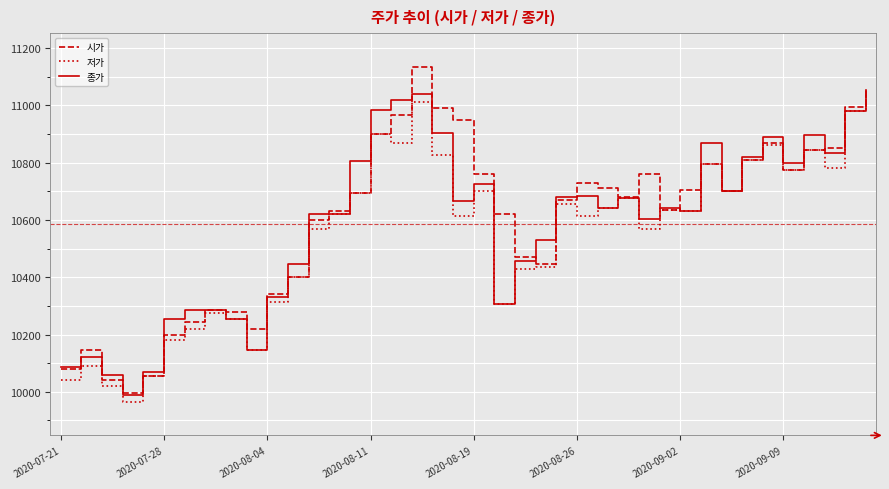

What is the maximum value for 저가?

11055